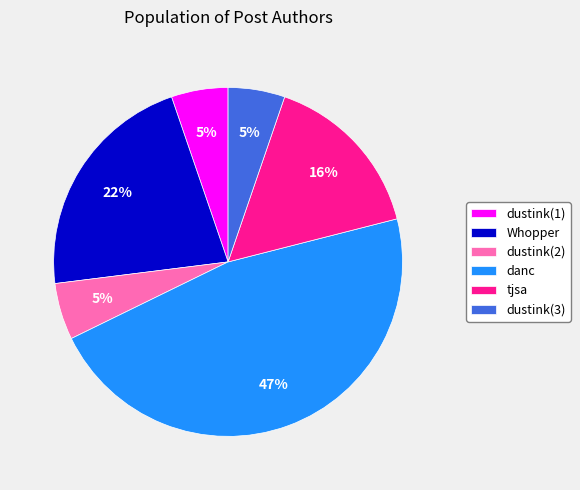

Which category has the biggest portion of the pie?

danc